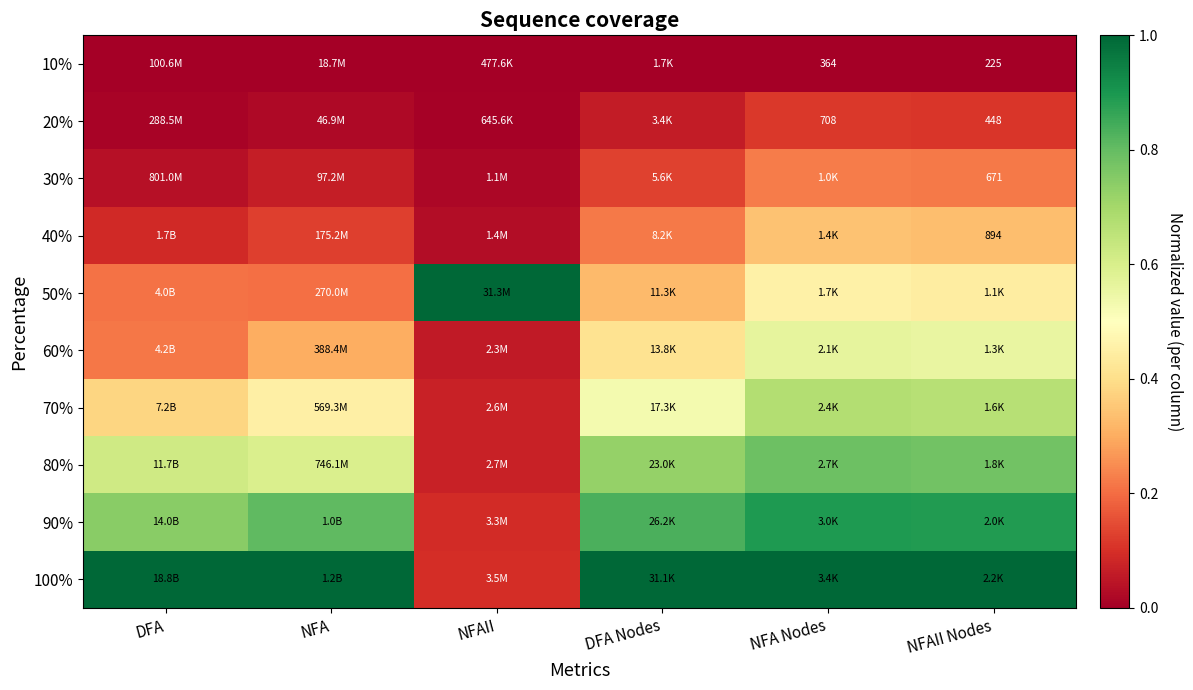

How many 50% values are between 0 and 1?

6